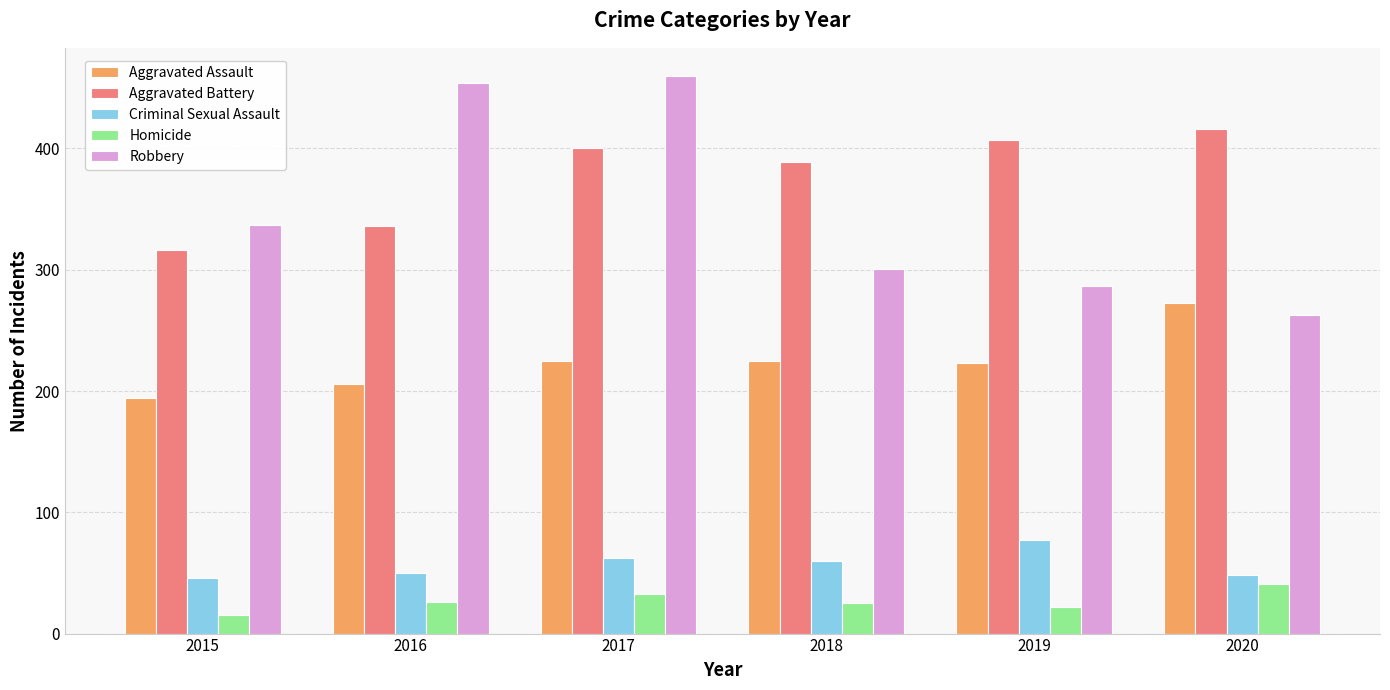

True or false: Aggravated Assault has a value of 225 at 2018.

True